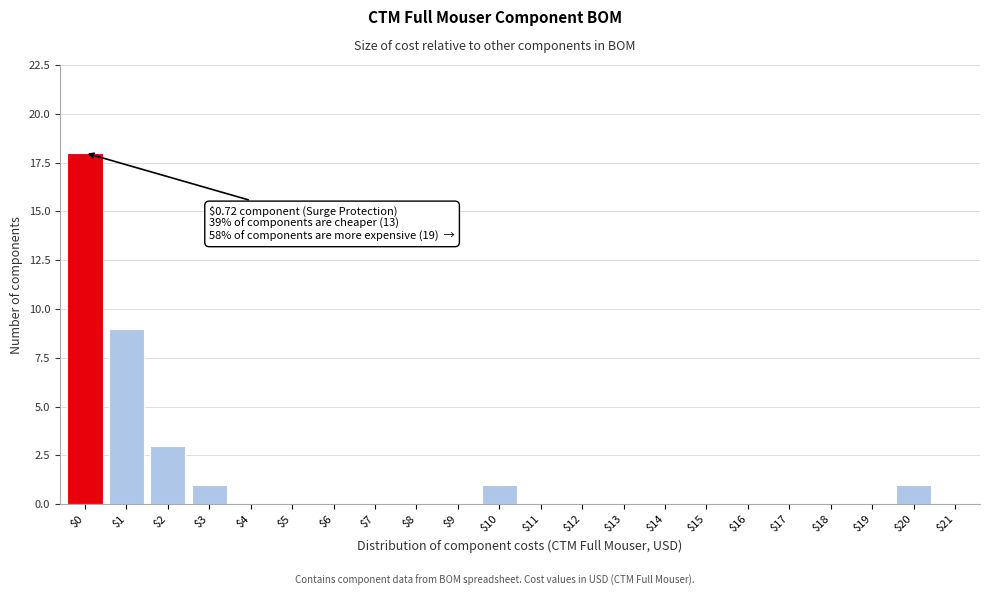

What is the sum of all values?

33